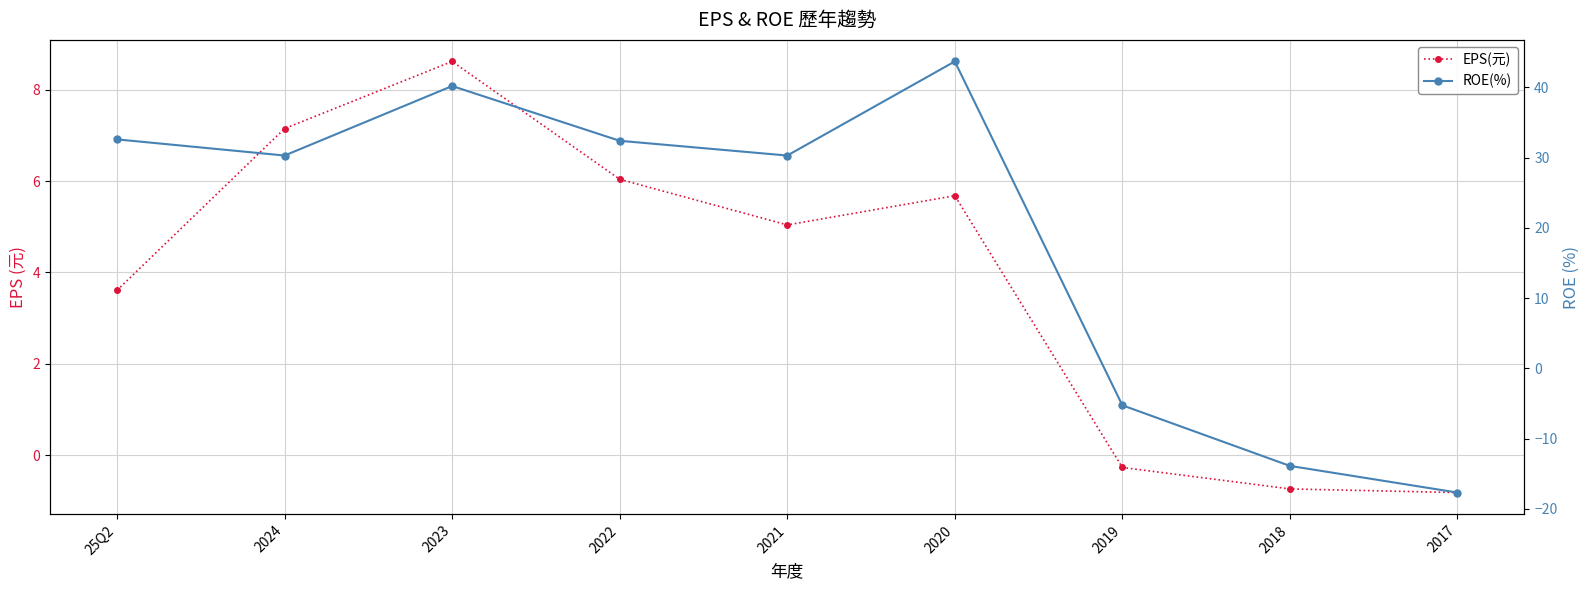

What is the label of the 1st point from the right?

2017